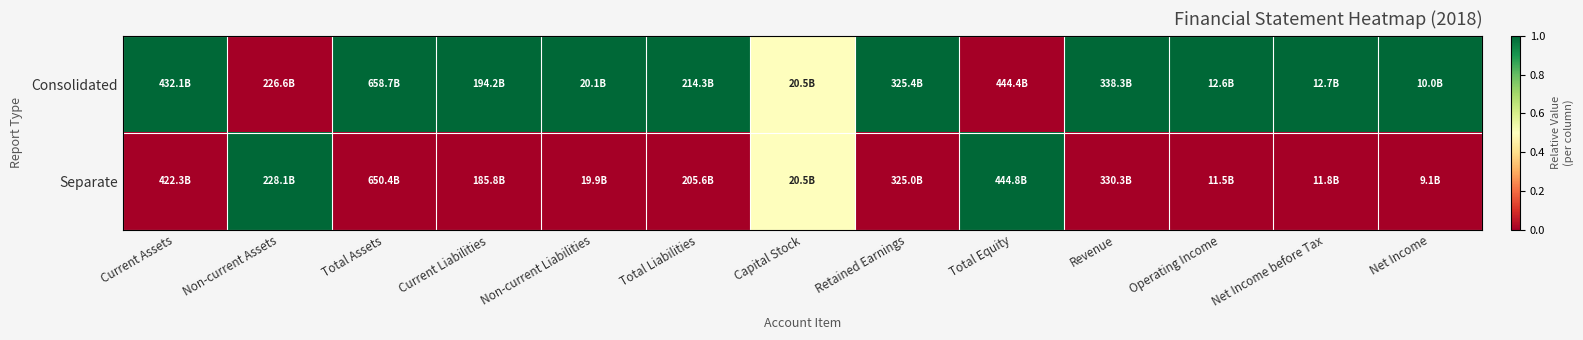

Rank the series by their average value, from lowest to highest.

Separate, Consolidated